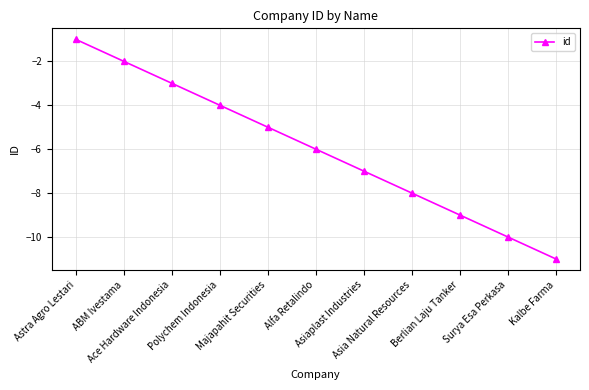

The chart shows a value of -6 at Alfa Retalindo. True or false?

True